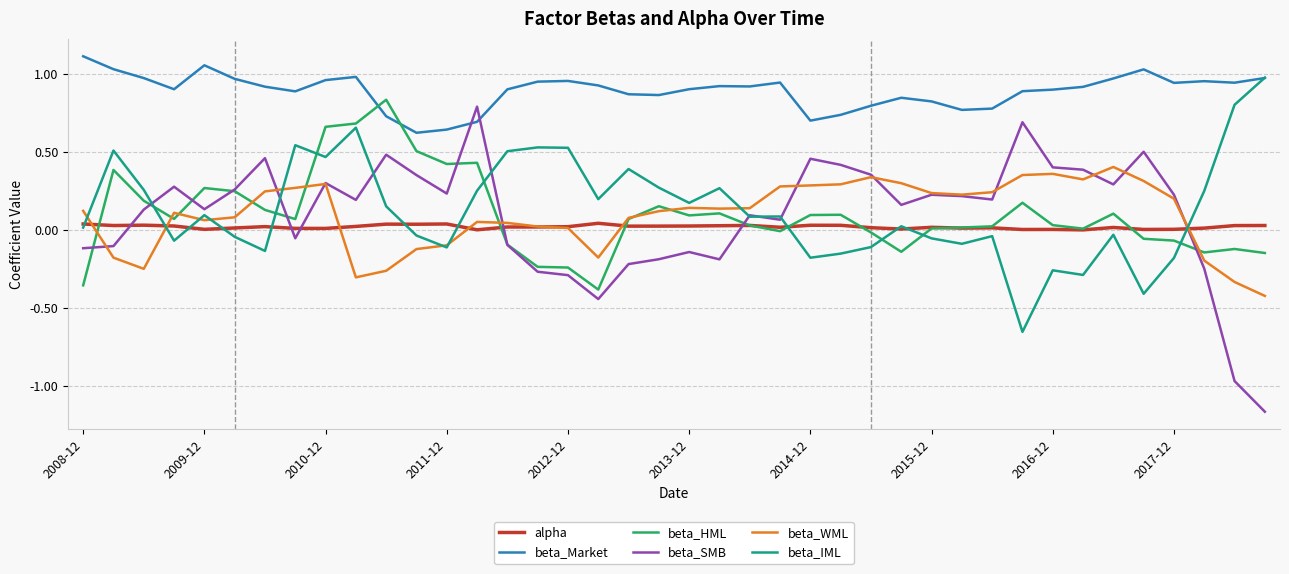

How many lines are shown in the chart?

6